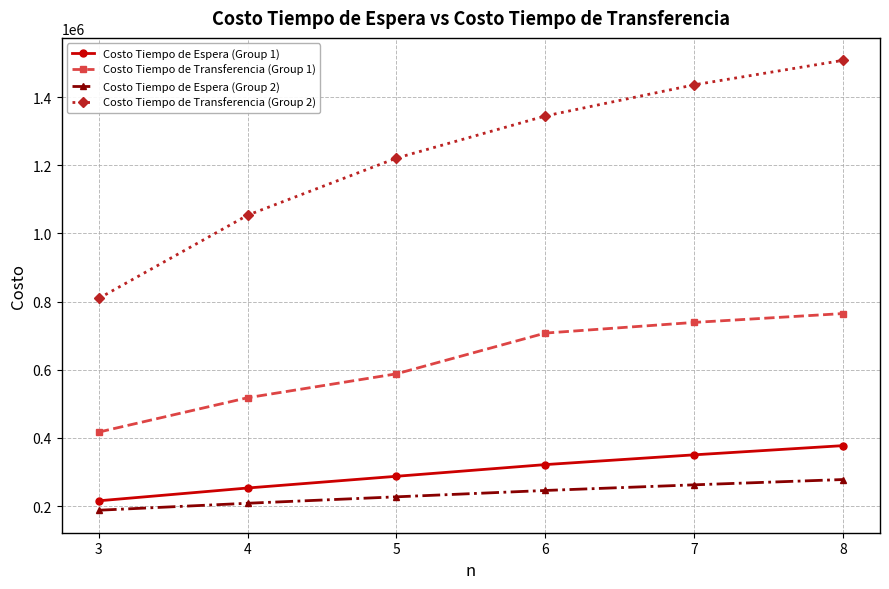

True or false: Costo Tiempo de Transferencia (Group 2) has more than 2 points higher than both neighbors.

False